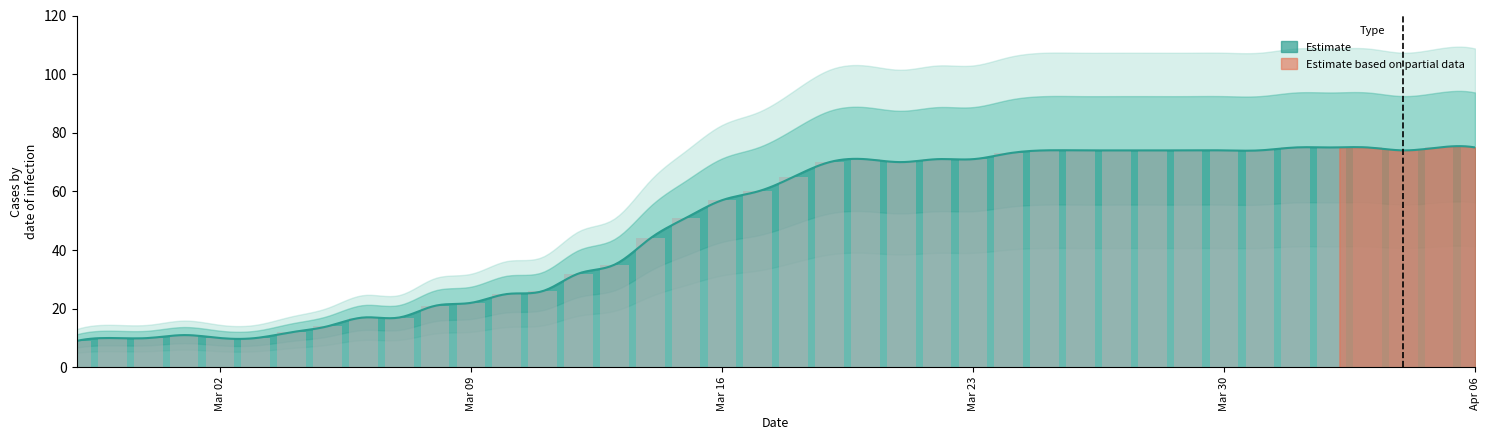

What is the lowest value of the Estimate series?

9.0